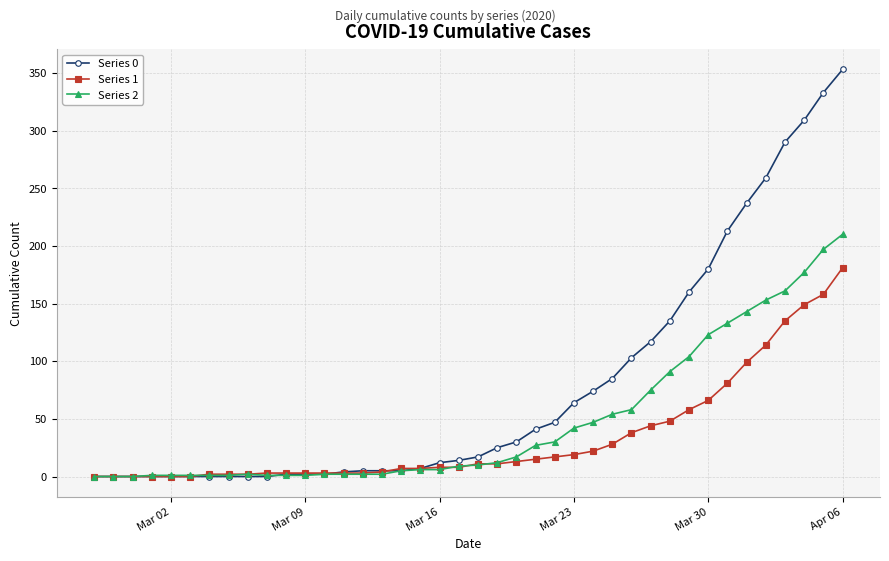

List the series in order of their overall mean, lowest first.

Series 1, Series 2, Series 0